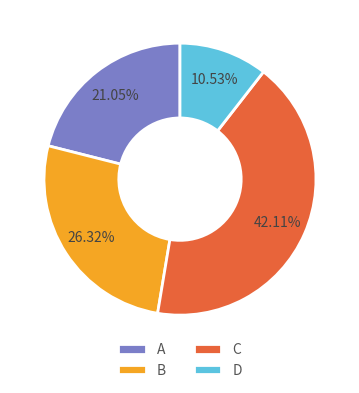

To the nearest percent, what is the difference between the D and A slice percentages?

11%